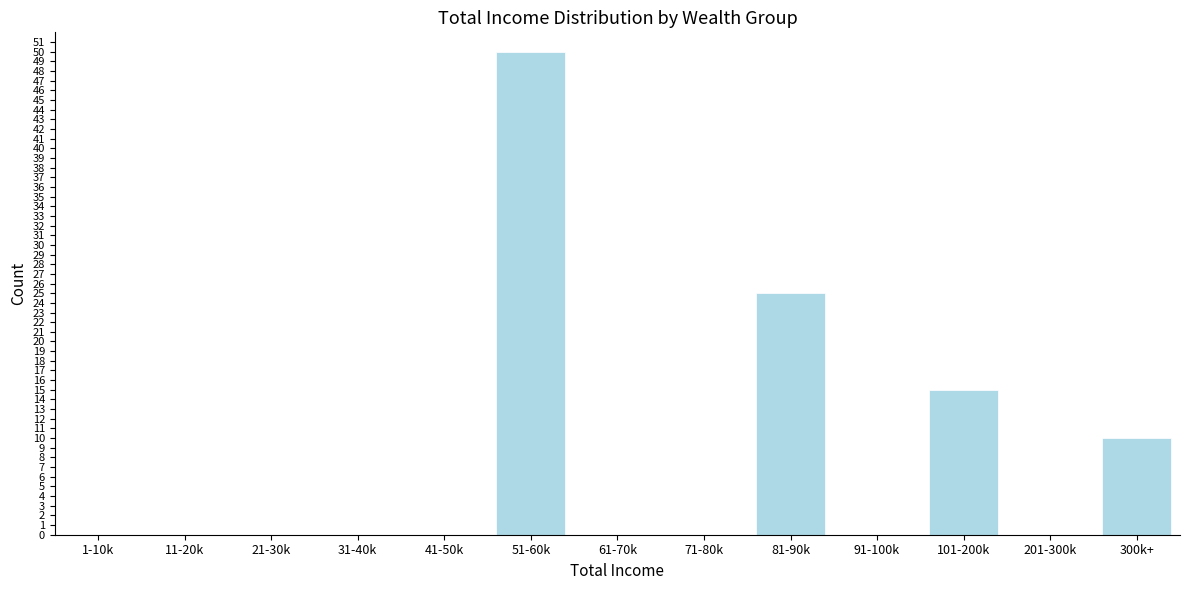

Reading left to right, transcribe all the data shown in this chart.

1-10k=0	11-20k=0	21-30k=0	31-40k=0	41-50k=0	51-60k=50	61-70k=0	71-80k=0	81-90k=25	91-100k=0	101-200k=15	201-300k=0	300k+=10